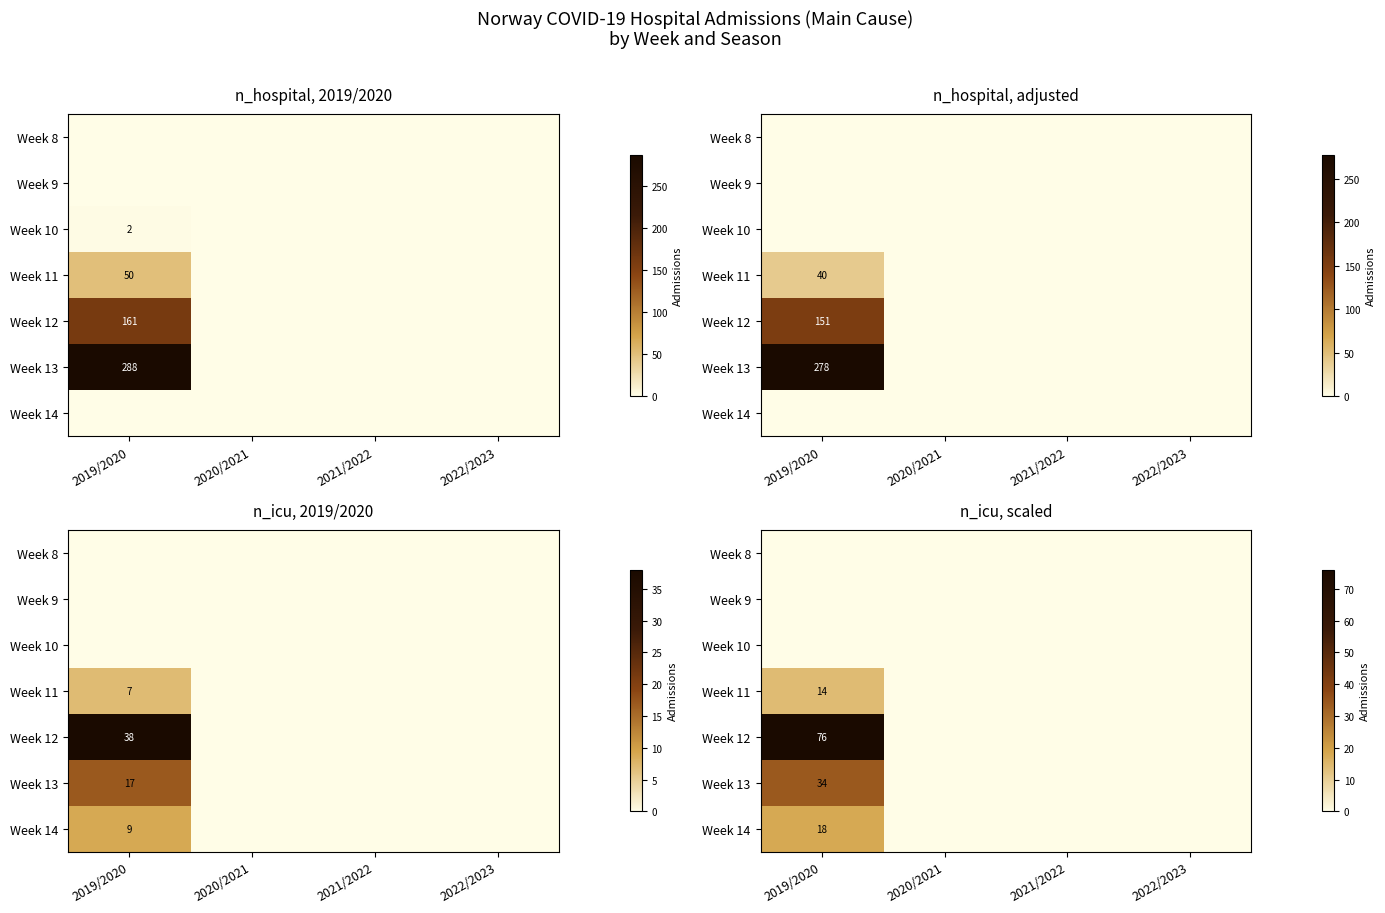

How many series are shown in this chart?

7